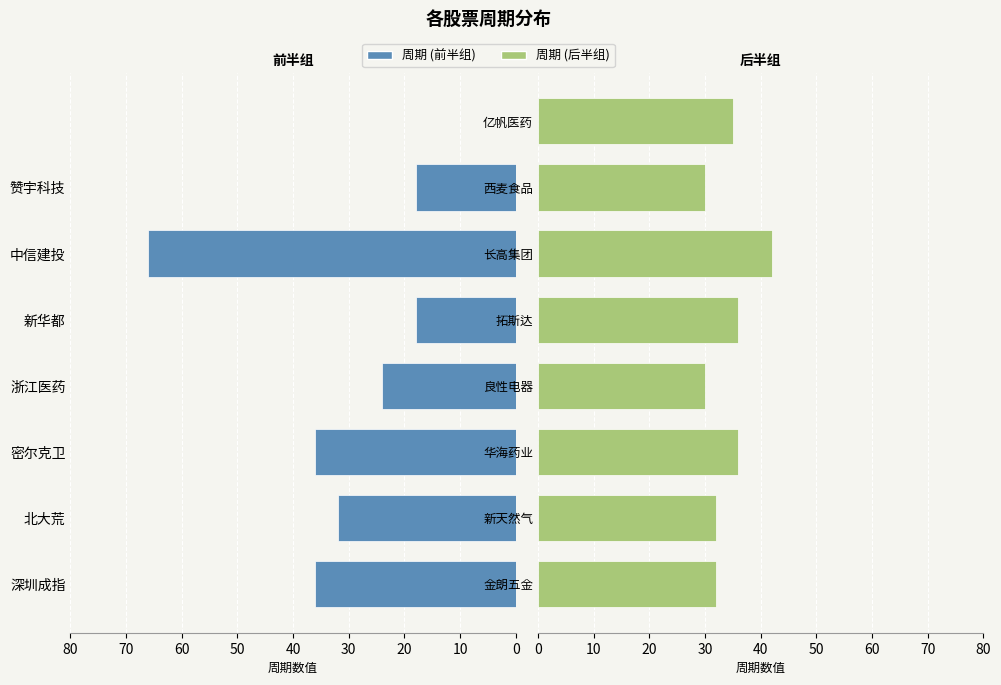

Which series has the widest spread of values?

周期 (左)